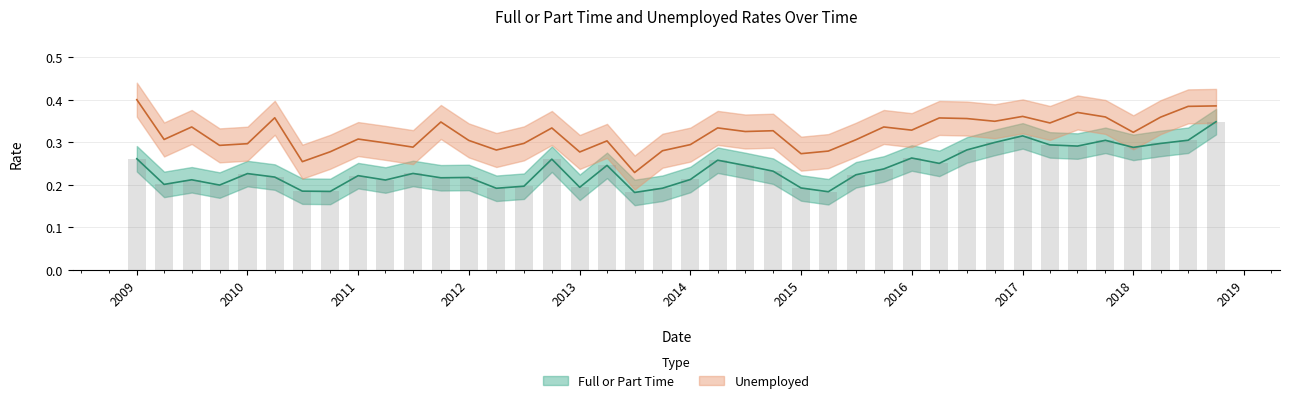

Rank the categories by Full or Part Time value from highest to lowest.

2018-10-01, 2017-01-01, 2018-07-01, 2017-10-01, 2016-10-01, 2018-04-01, 2017-04-01, 2017-07-01, 2018-01-01, 2016-07-01, 2016-01-01, 2009-01-01, 2012-10-01, 2014-04-01, 2016-04-01, 2013-04-01, 2014-07-01, 2015-10-01, 2014-10-01, 2011-07-01, 2010-01-01, 2015-07-01, 2011-01-01, 2010-04-01, 2012-01-01, 2011-10-01, 2014-01-01, 2009-07-01, 2011-04-01, 2009-04-01, 2009-10-01, 2012-07-01, 2013-01-01, 2015-01-01, 2013-10-01, 2012-04-01, 2010-07-01, 2010-10-01, 2015-04-01, 2013-07-01